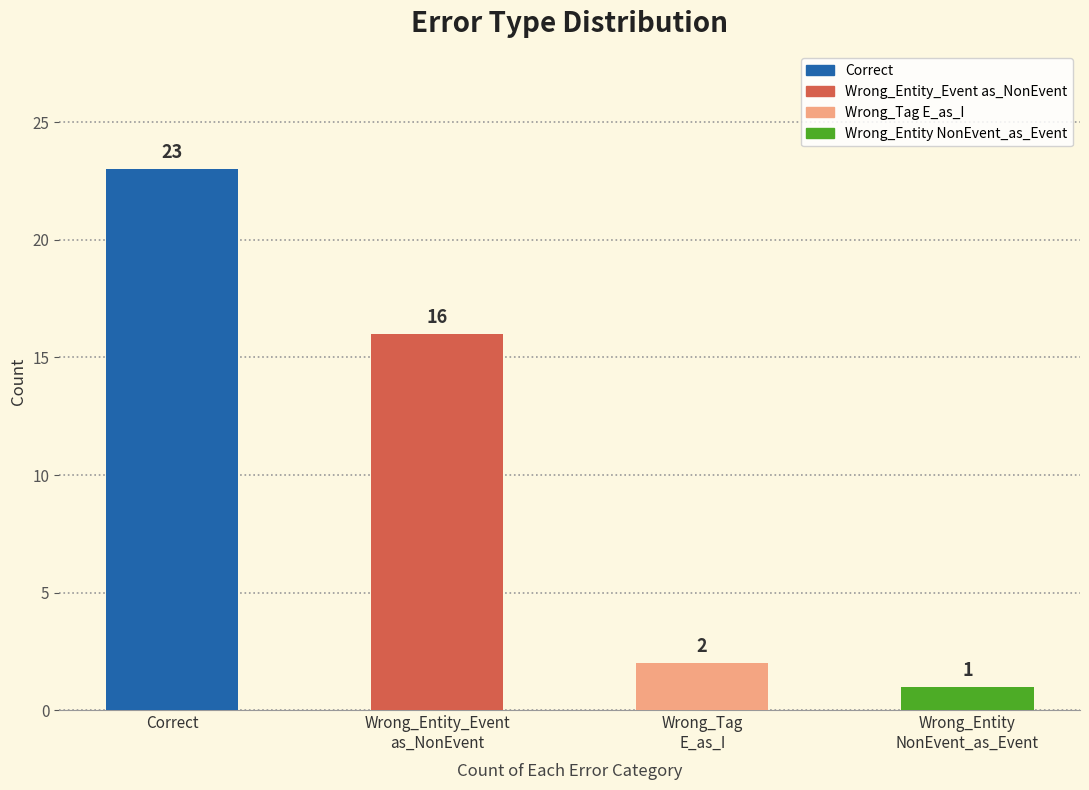

Are the bars grouped side by side (vs. stacked)?

No